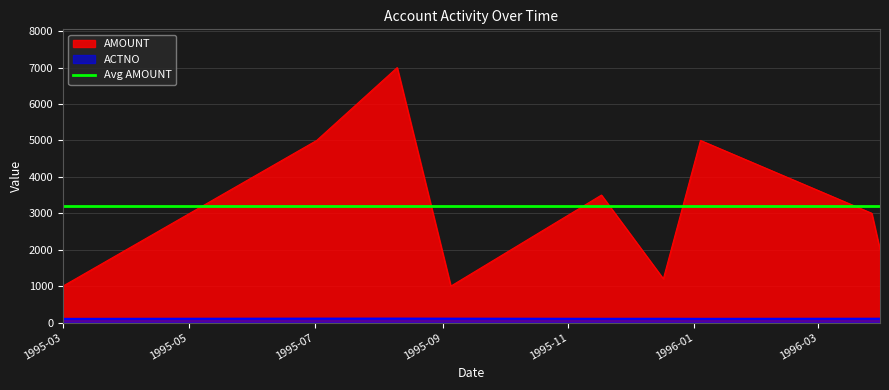

True or false: ACTNO and AMOUNT cross at least once.

False